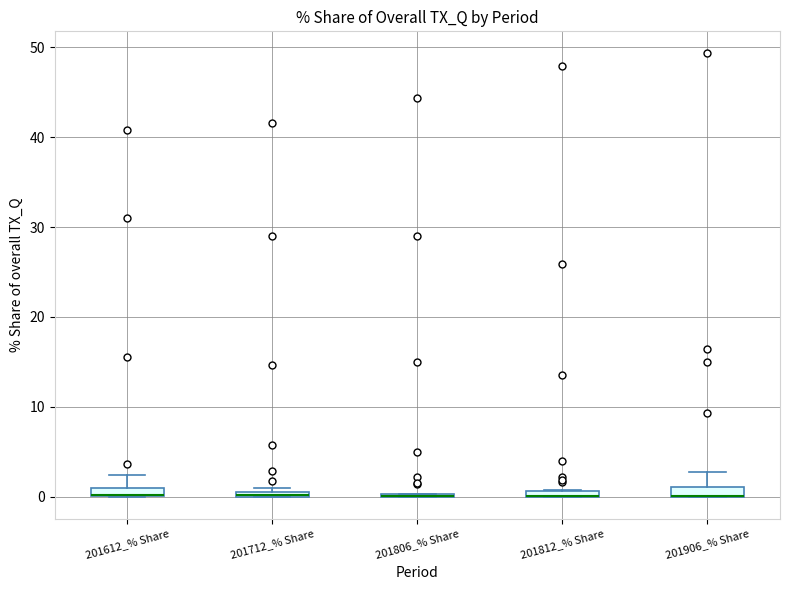

Where is the upper edge of the box for 201812_% Share on the y-axis? The values are not printed on the chart, so give them approximately, as read against the axis.

1